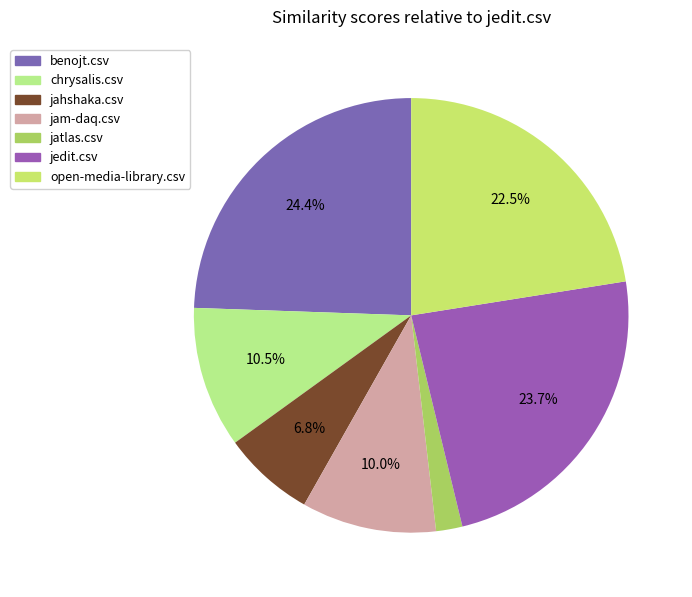

Which has a higher value, jedit.csv or jatlas.csv?

jedit.csv